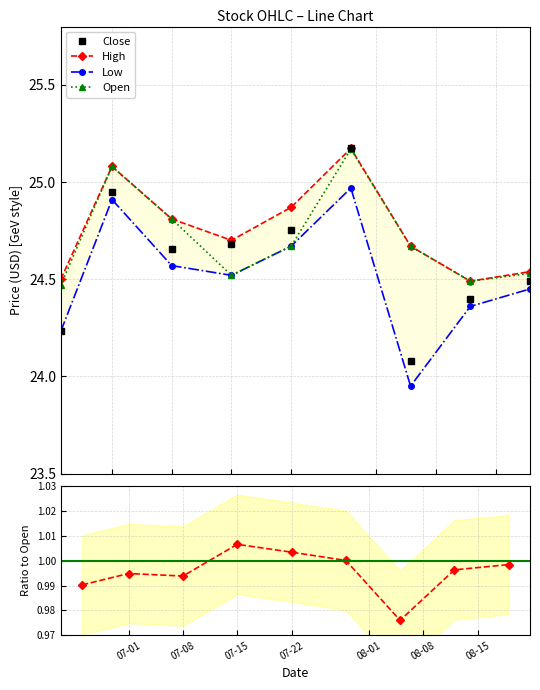

True or false: Open has more than 2 points higher than both neighbors.

False